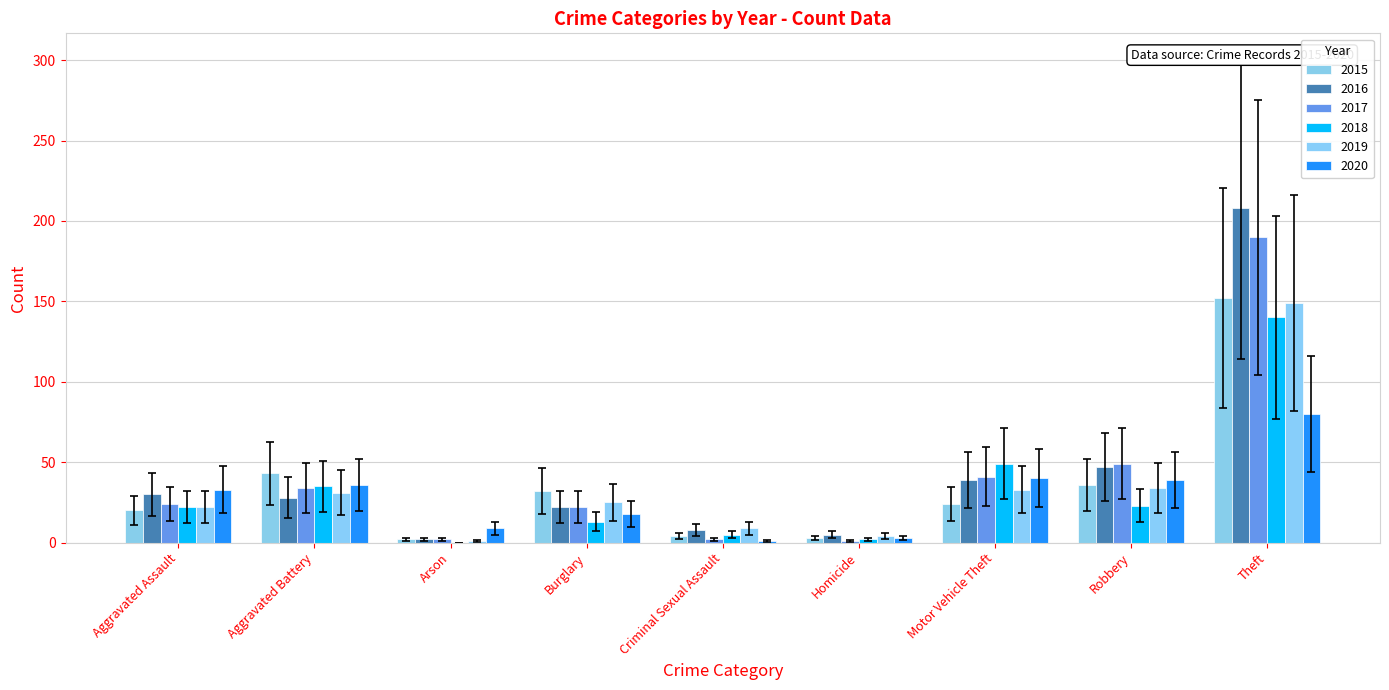

Are the bars horizontal?

No